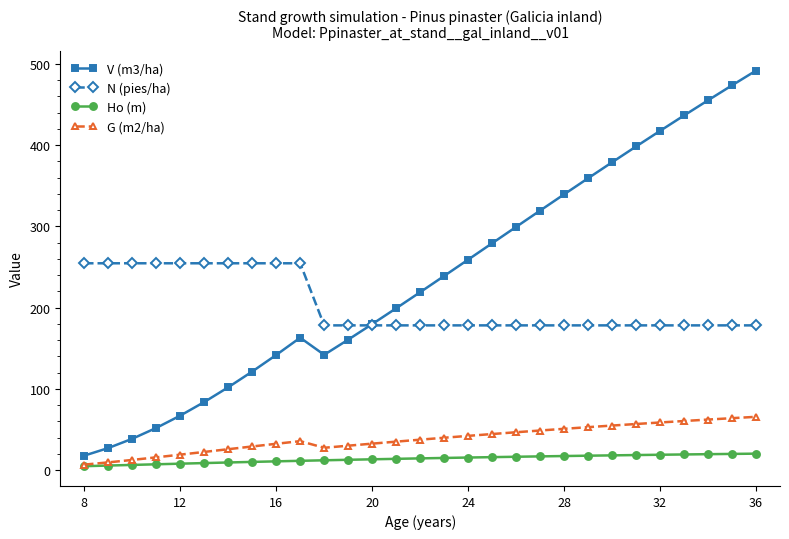

True or false: Ho (m) and V (m3/ha) cross at least once.

False